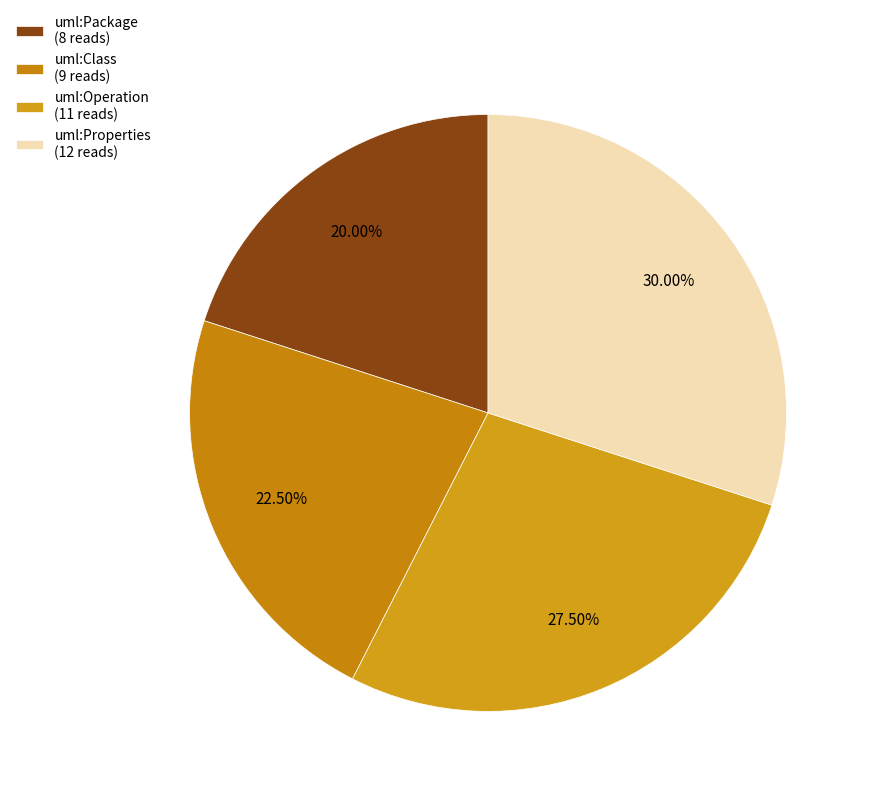

Is it true that uml:Class is 22% of the pie?

True